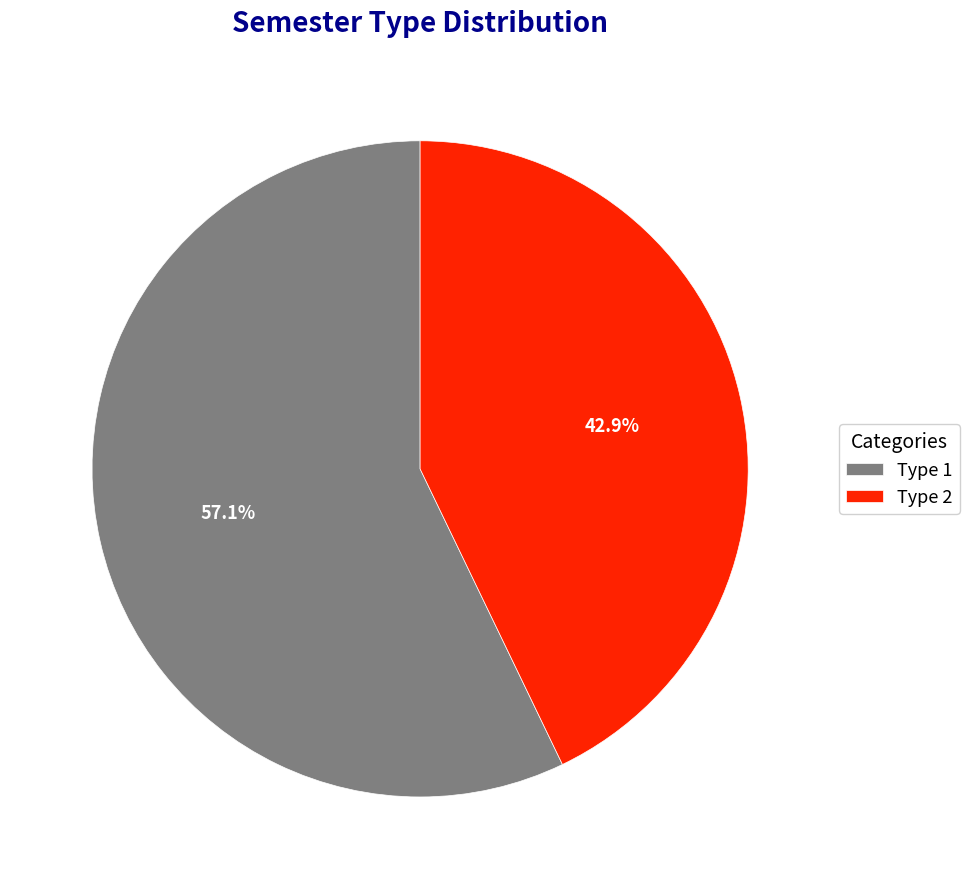

Which slice represents more than half of the pie?

Type 1